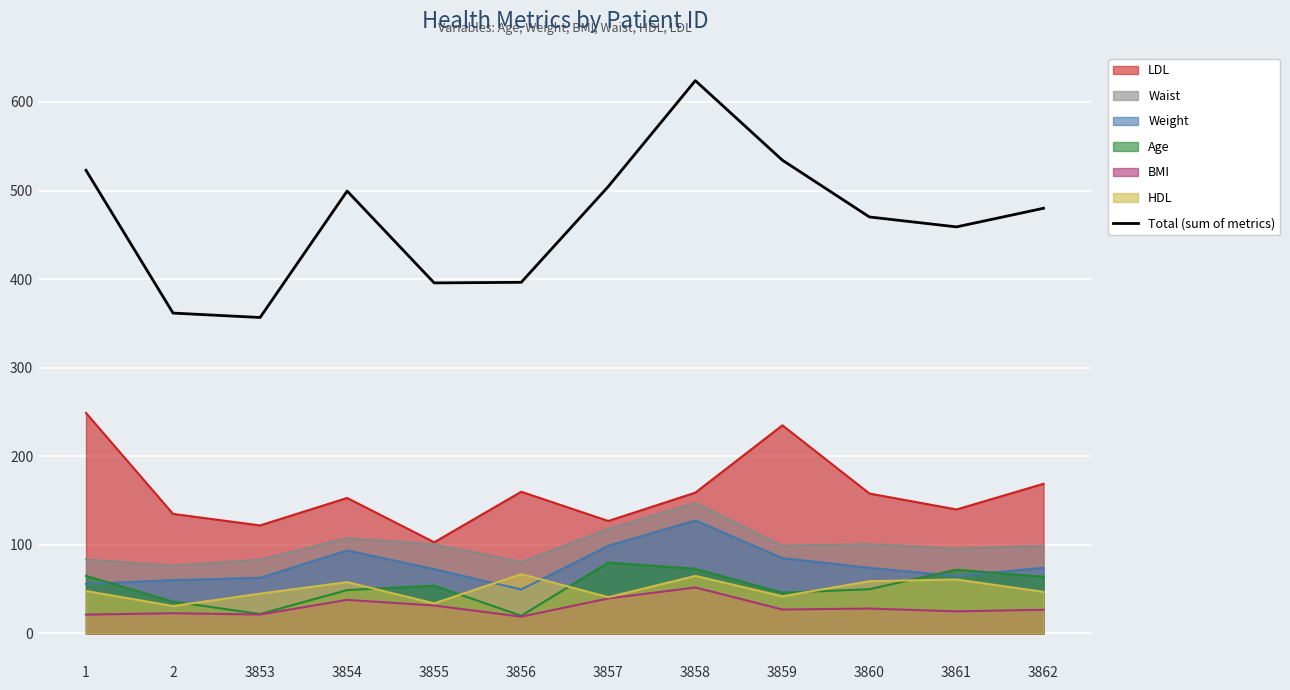

Is it true that the value at 3858 is 344.7?

False